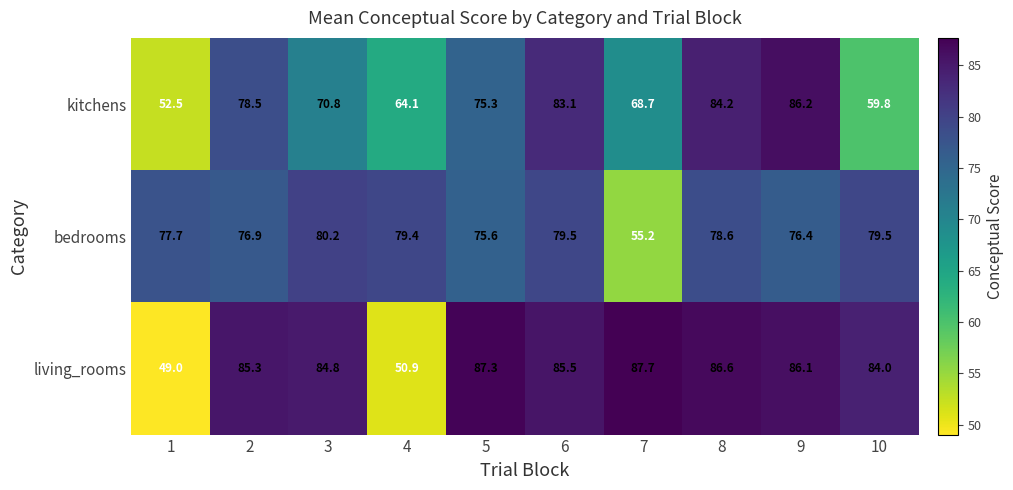

What is the approximate value of bedrooms at 3?

80.2